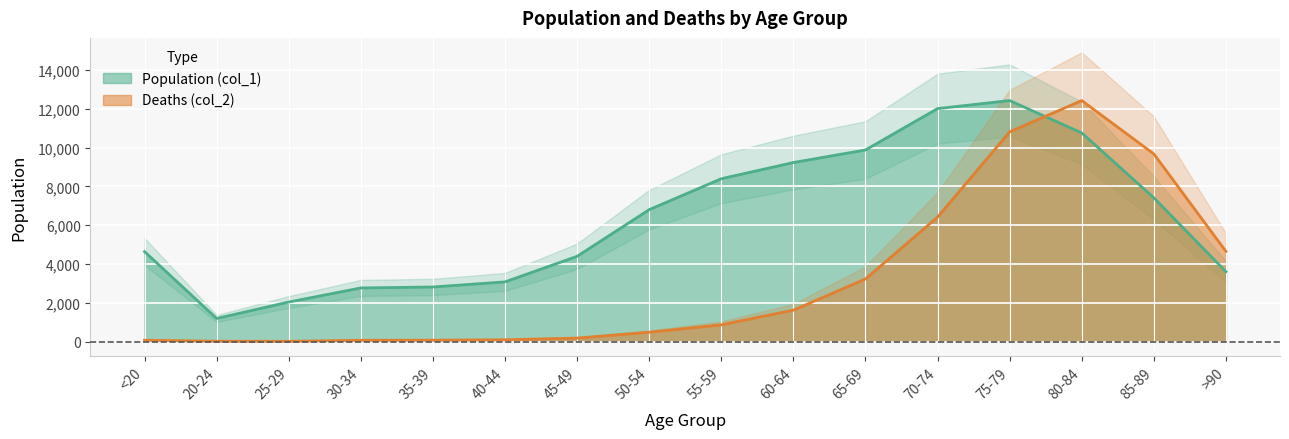

At which category does Deaths (col_2) reach its first local peak?

80-84